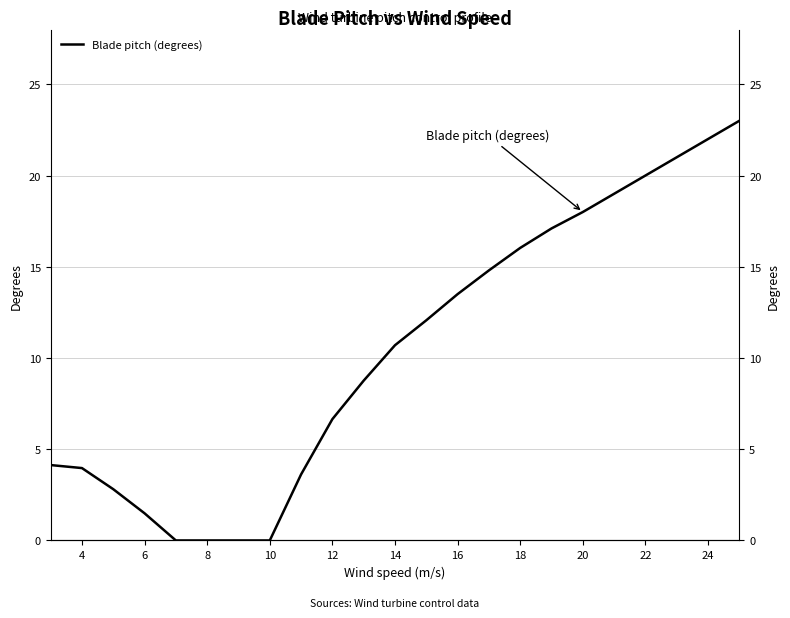

Reading right to left, what are all the values shown in this chart?

23.0	22.0	21.0	20.0	19.0	18.0	17.1	16.0	14.8	13.5	12.1	10.7	8.8	6.7	3.6	0.0	0.0	0.0	0.0	1.5	2.8	4.0	4.1